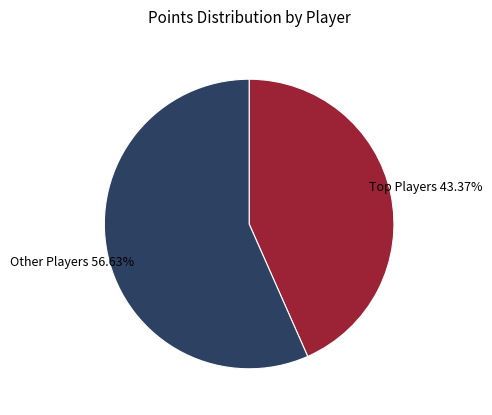

Does any single category account for the majority?

Yes